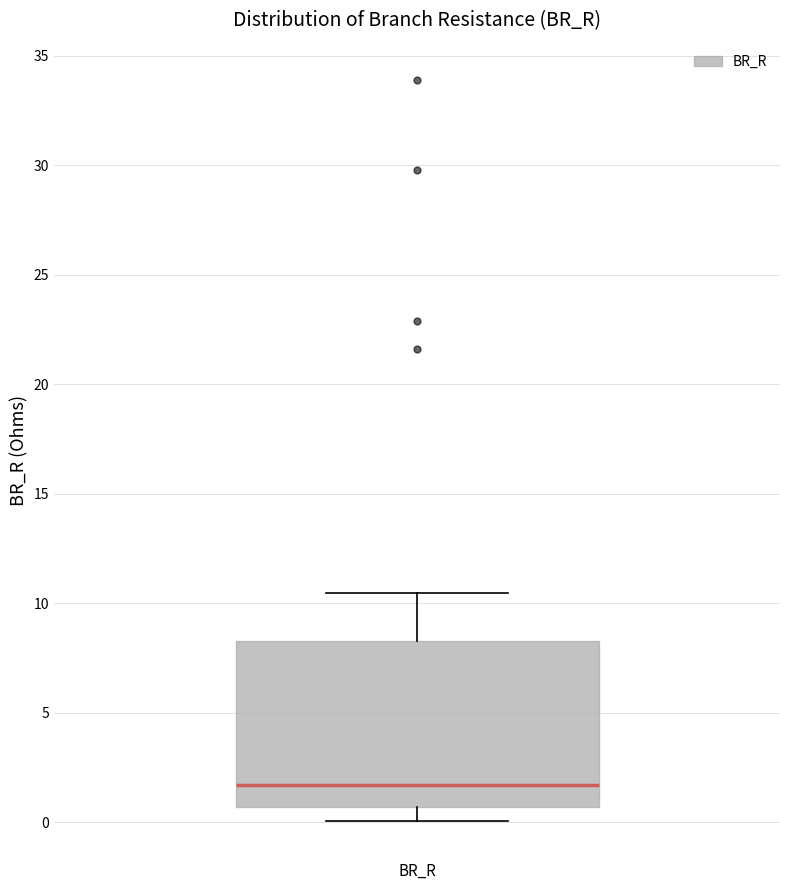

Transcribe this box plot: give where the median line is, the range the box spans, and where the two whiskers end, as read against the y-axis. The values are not printed on the chart, so give them approximately, as read against the axis.

median 1.5, box 0.5 to 8.5, whiskers 0.0 to 10.5